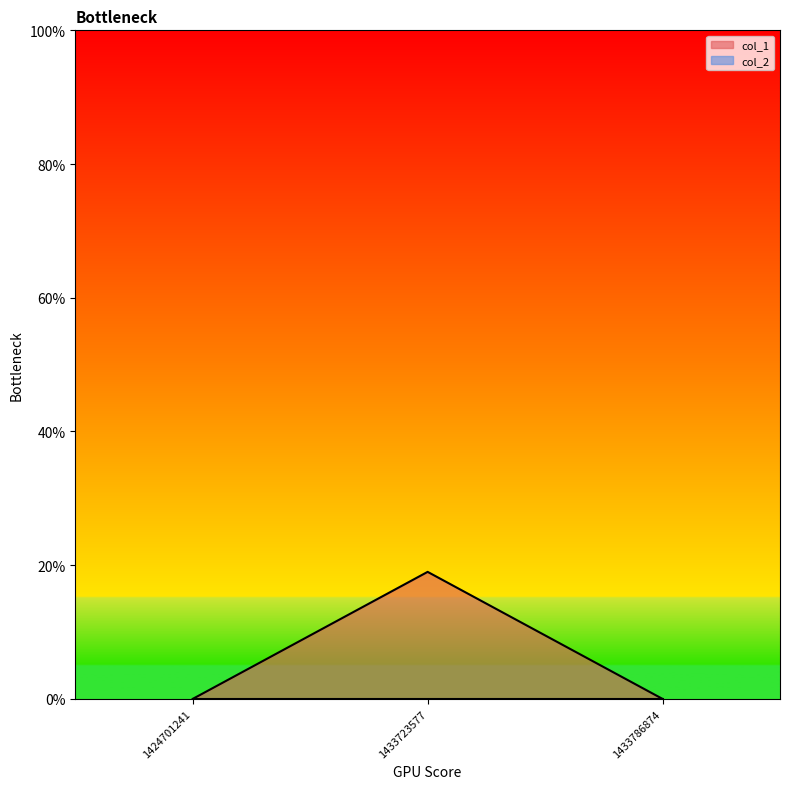

Read the value at 1433723577, to the nearest 5.

20